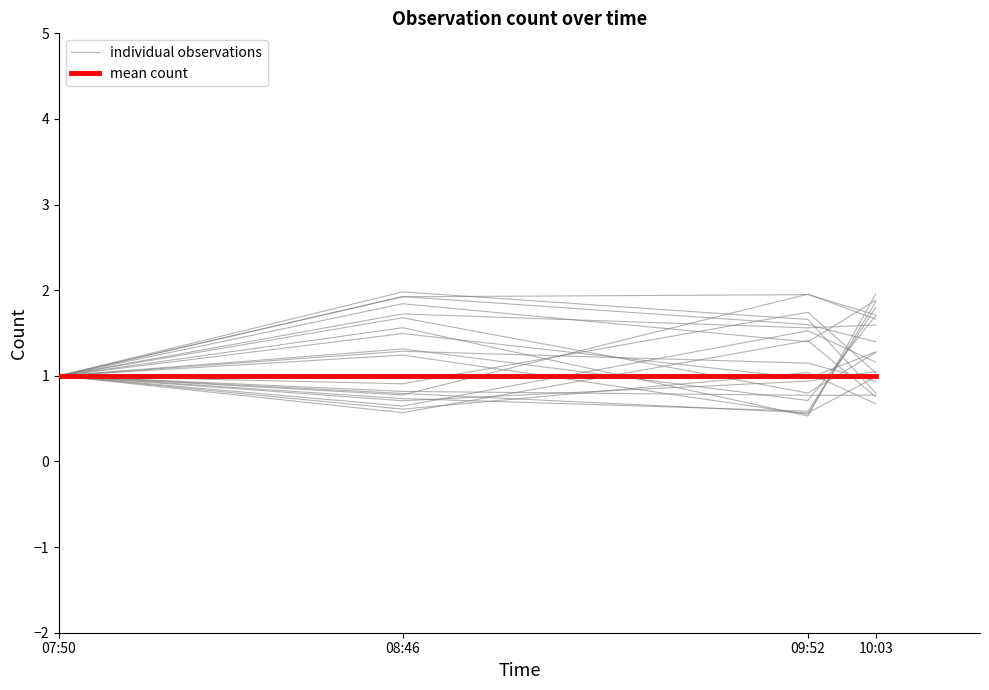

At 09:52, list the series in order from smallest to largest.

mean count, individual observations